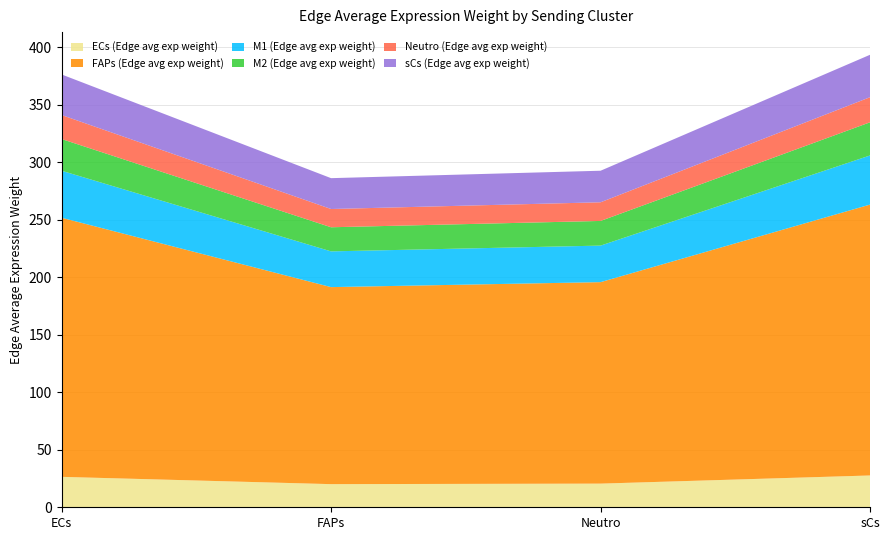

Reading left to right, list all the values displayed in this chart.

ECs (Edge avg exp weight): ECs=26.4	FAPs=20.1	M1=20.6	M2=27.6
FAPs (Edge avg exp weight): ECs=225.2	FAPs=171.2	M1=175.1	M2=235.5
M1 (Edge avg exp weight): ECs=40.9	FAPs=31.1	M1=31.8	M2=42.7
M2 (Edge avg exp weight): ECs=27.6	FAPs=21.0	M1=21.4	M2=28.8
Neutro (Edge avg exp weight): ECs=20.9	FAPs=15.9	M1=16.2	M2=21.8
sCs (Edge avg exp weight): ECs=35.3	FAPs=26.8	M1=27.4	M2=36.9